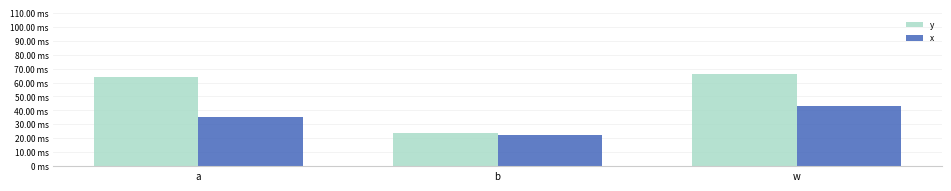

Reading left to right, what are all the values shown in this chart?

y: 64.2	24.0	66.5
x: 34.9	22.3	42.9